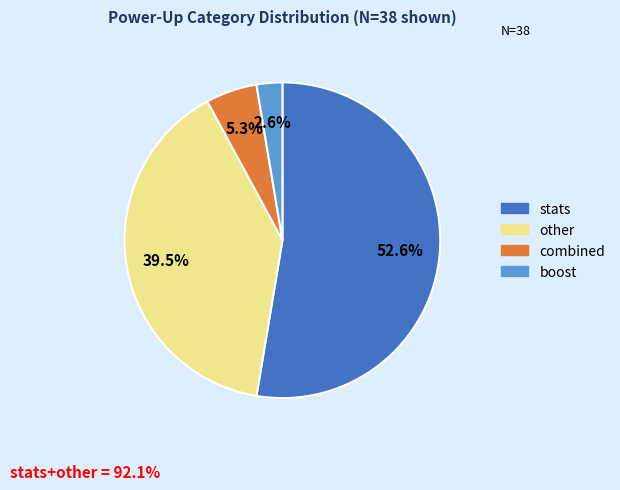

What is the ratio of the value at other to the value at stats?

0.8